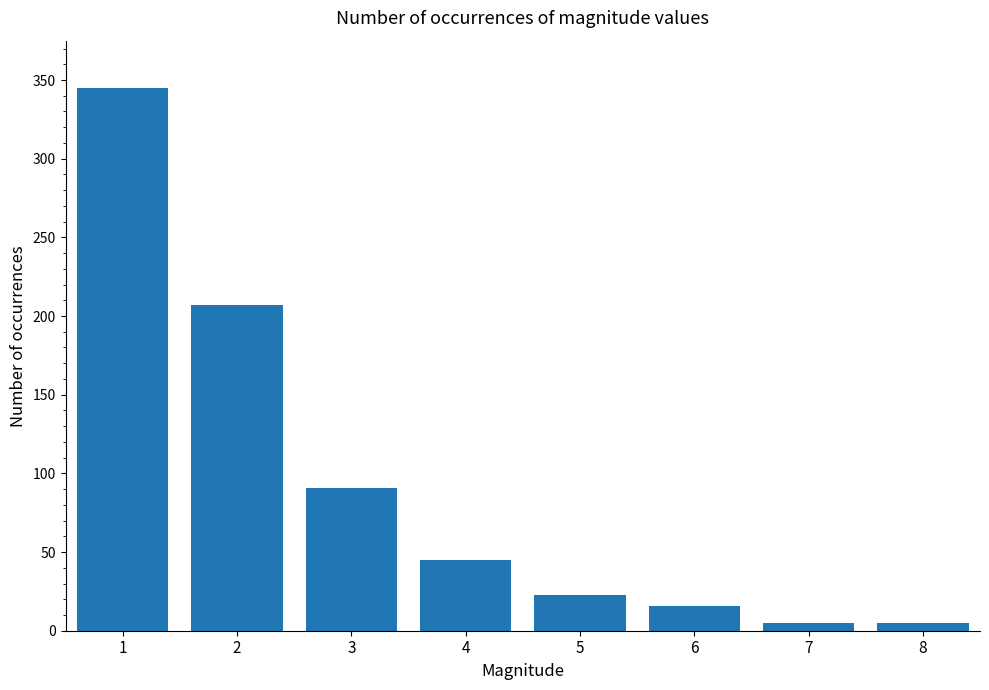

What is the greatest value displayed?

345